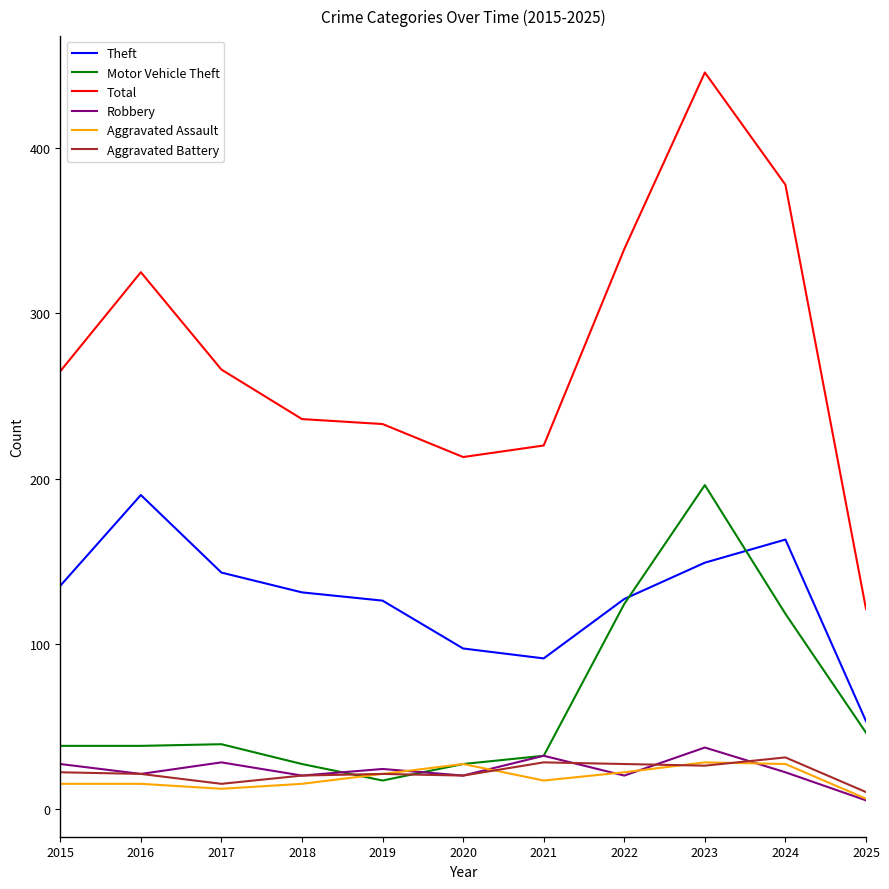

True or false: Motor Vehicle Theft has a value of 118 at 2024.

True